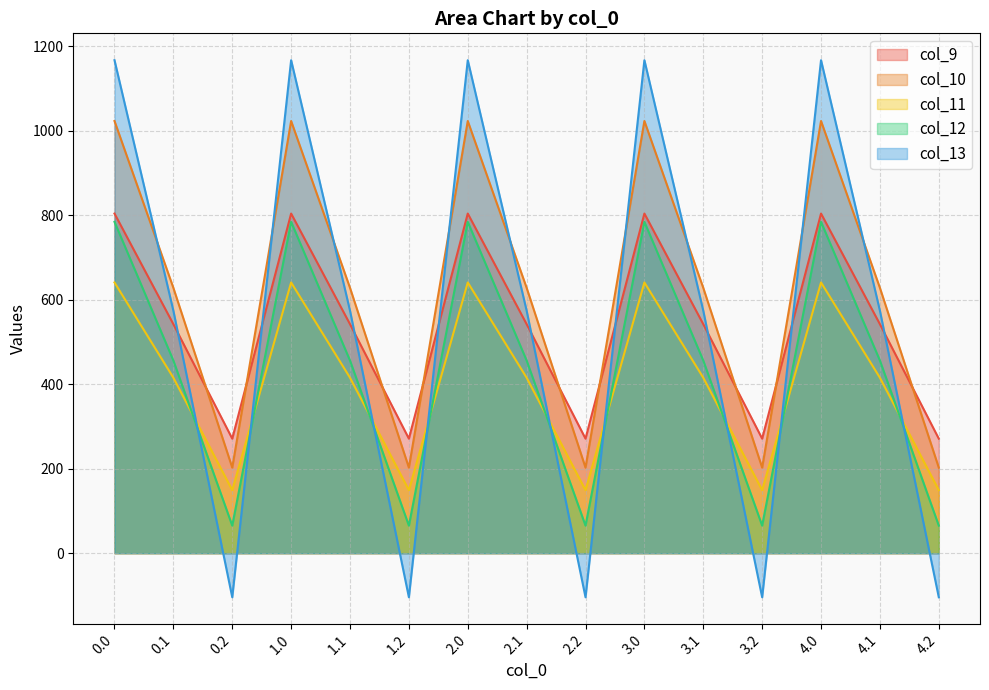

Is it true that col_12 equals 65.2 at 3.2?

True